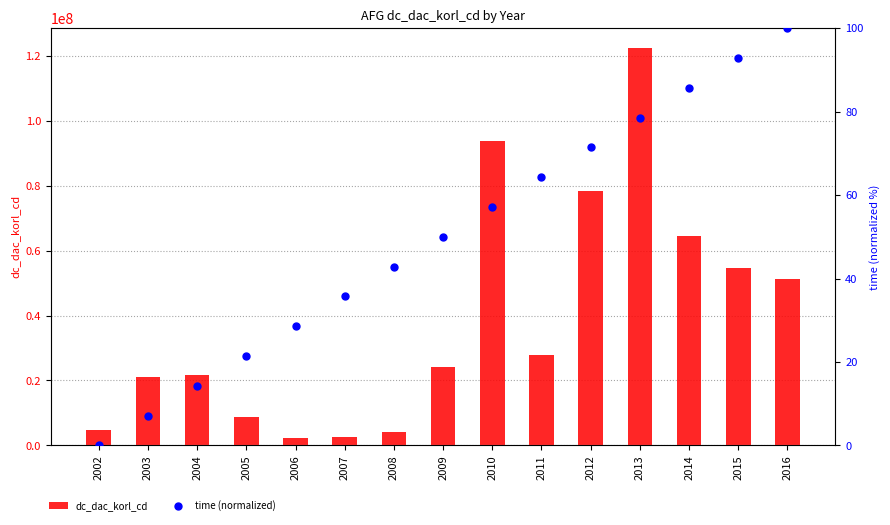

At which category is the sum across all series the highest?

2013